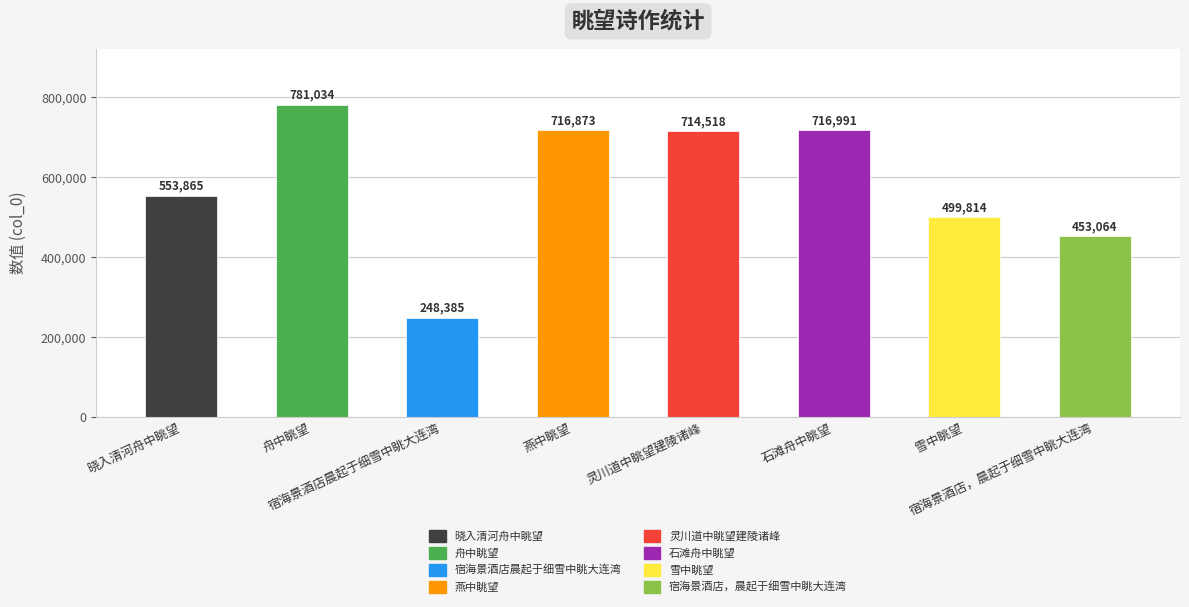

What is the sum of the values at 宿海景酒店晨起于细雪中眺大连湾 and 雪中眺望?

748199